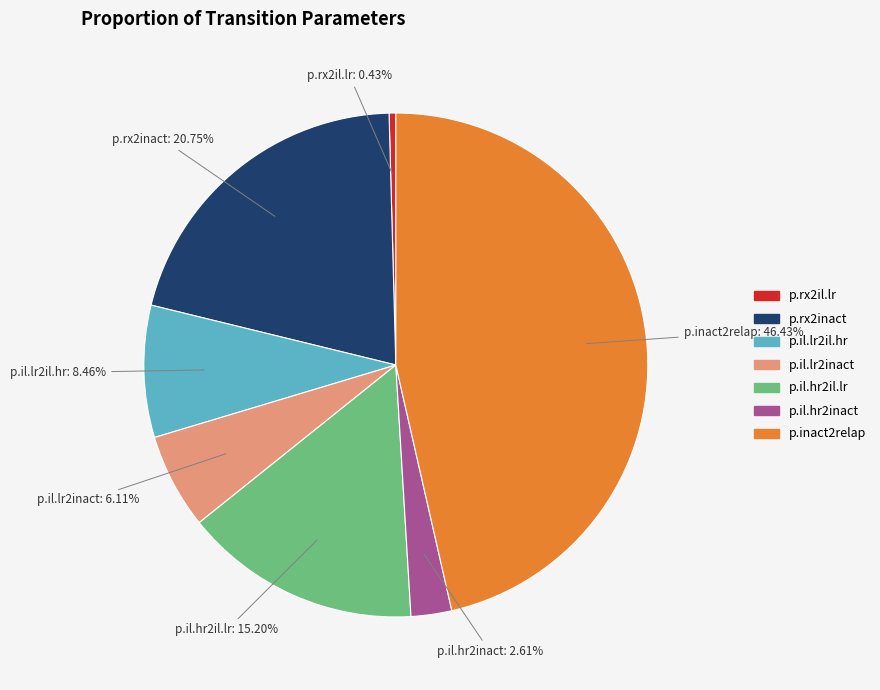

What percentage is NOT represented by p.il.hr2il.lr?

84.8%